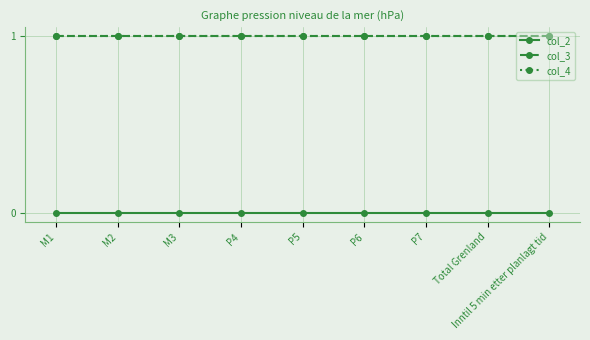

What is the greatest value displayed?

1